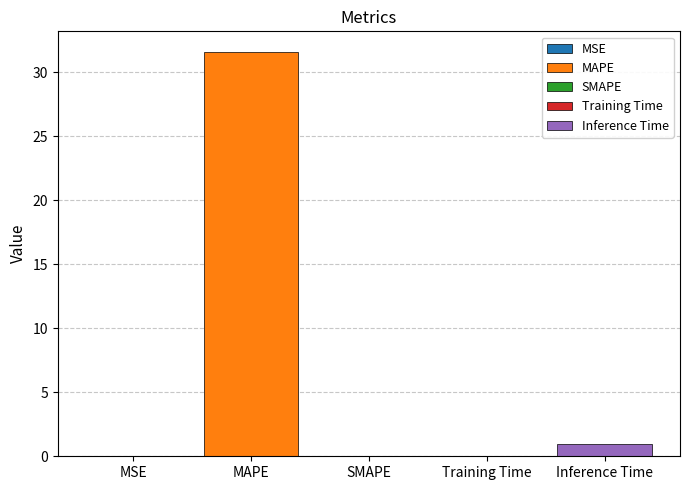

True or false: the data shows -17.9 at SMAPE.

False